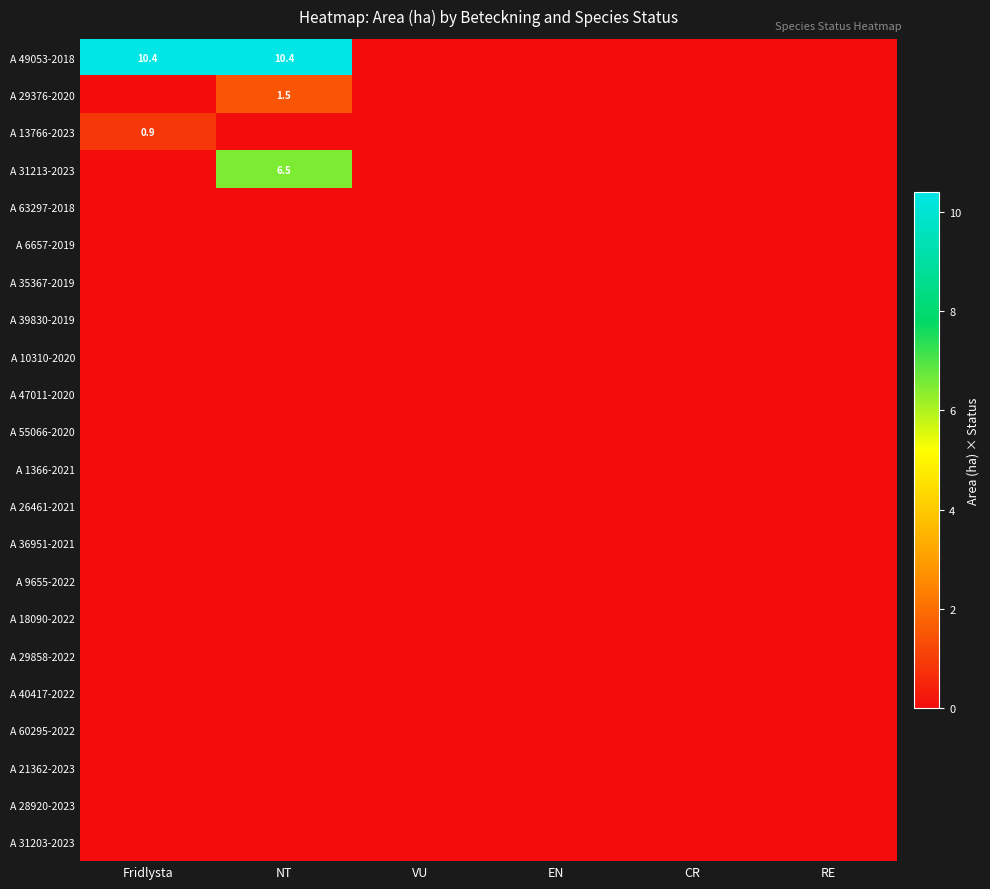

Is the value of A 39830-2019 at VU greater than the value of A 40417-2022 at Fridlysta?

No